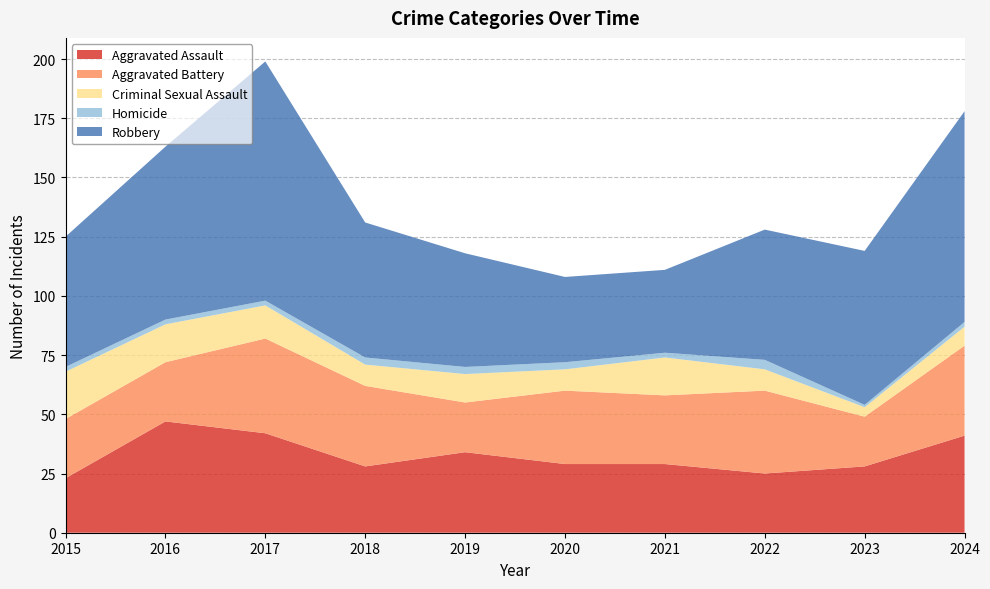

Reading left to right, extract all data points from this chart.

Aggravated Assault: 2015=23	2016=47	2017=42	2018=28	2019=34	2020=29	2021=29	2022=25	2023=28	2024=41
Aggravated Battery: 2015=25	2016=25	2017=40	2018=34	2019=21	2020=31	2021=29	2022=35	2023=21	2024=38
Criminal Sexual Assault: 2015=20	2016=16	2017=14	2018=9	2019=12	2020=9	2021=16	2022=9	2023=4	2024=8
Homicide: 2015=2	2016=2	2017=2	2018=3	2019=3	2020=3	2021=2	2022=4	2023=1	2024=2
Robbery: 2015=55	2016=73	2017=101	2018=57	2019=48	2020=36	2021=35	2022=55	2023=65	2024=89